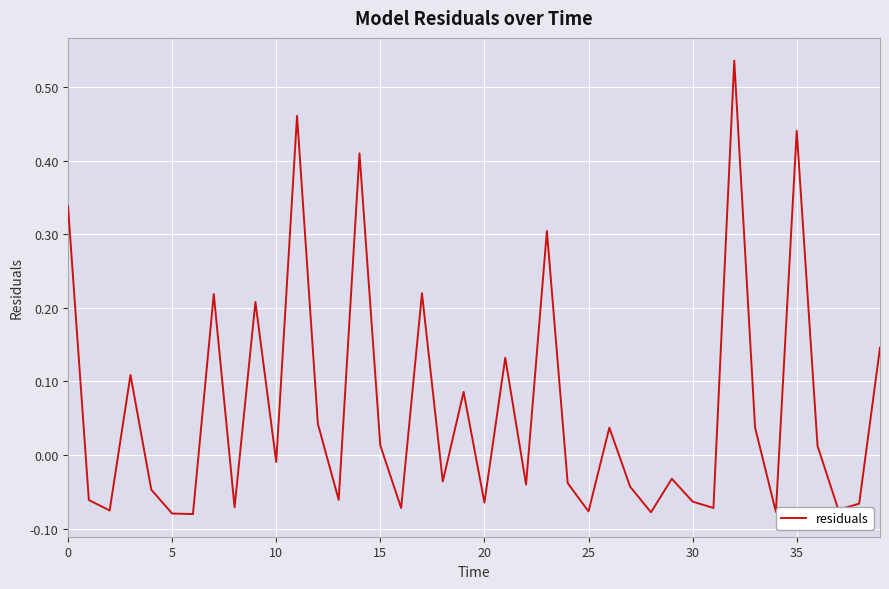

What is the difference between the maximum and minimum values?

0.6